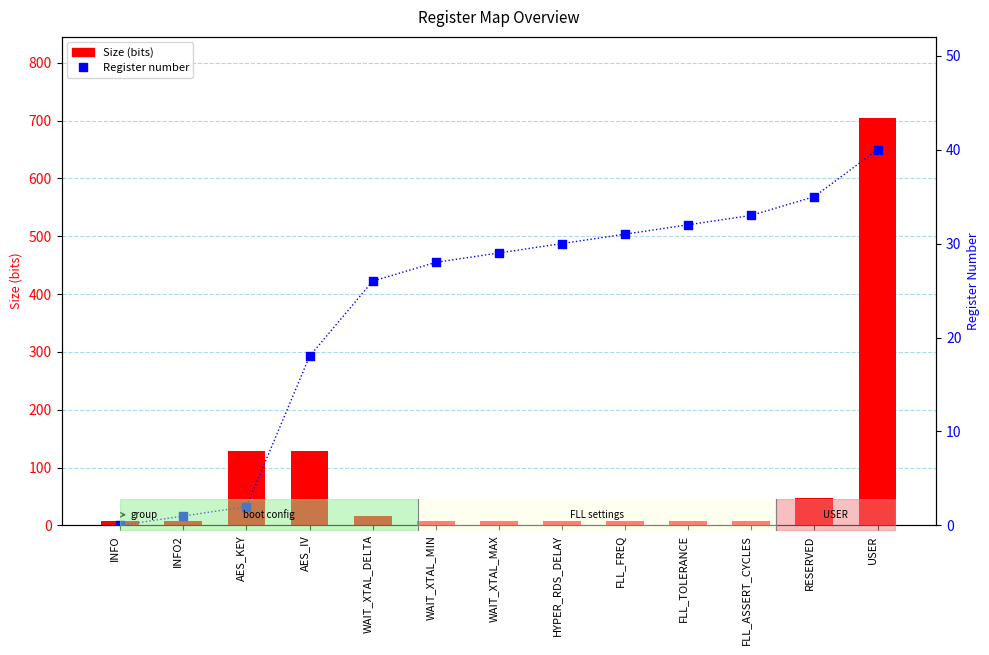

What is the total value across all series at FLL_TOLERANCE?

40